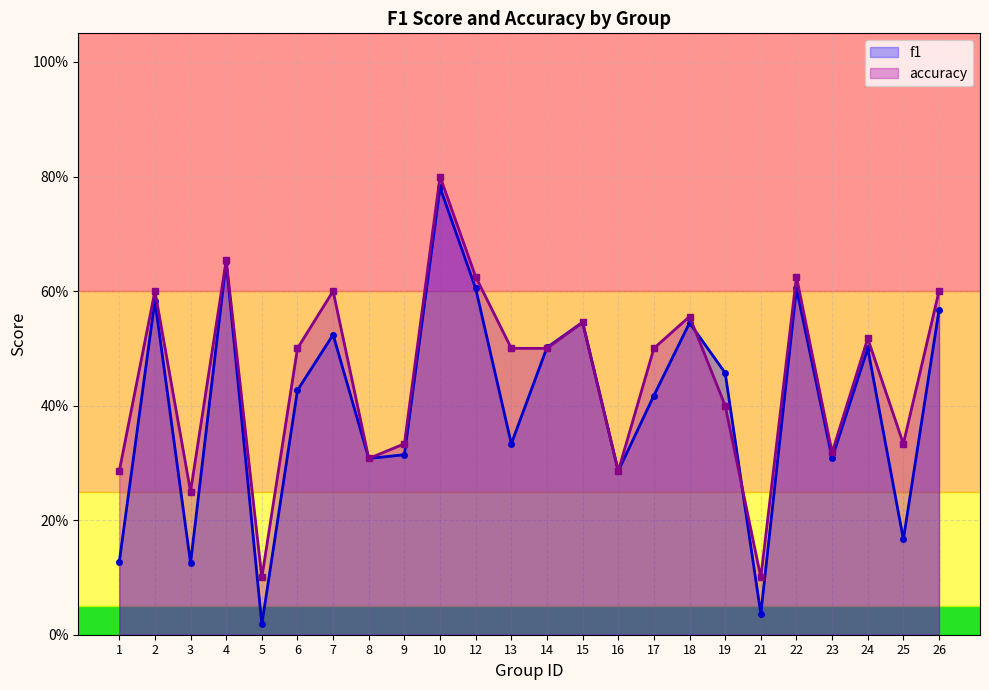

What is the maximum value shown in the chart?

0.8